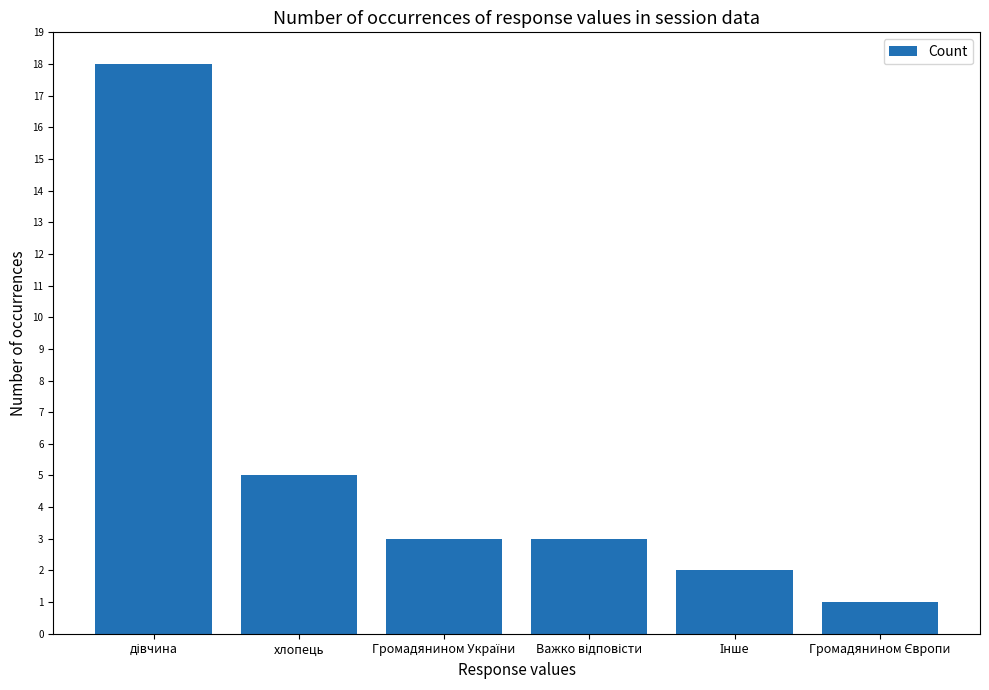

What is the value of the 1st bar from the left?

18